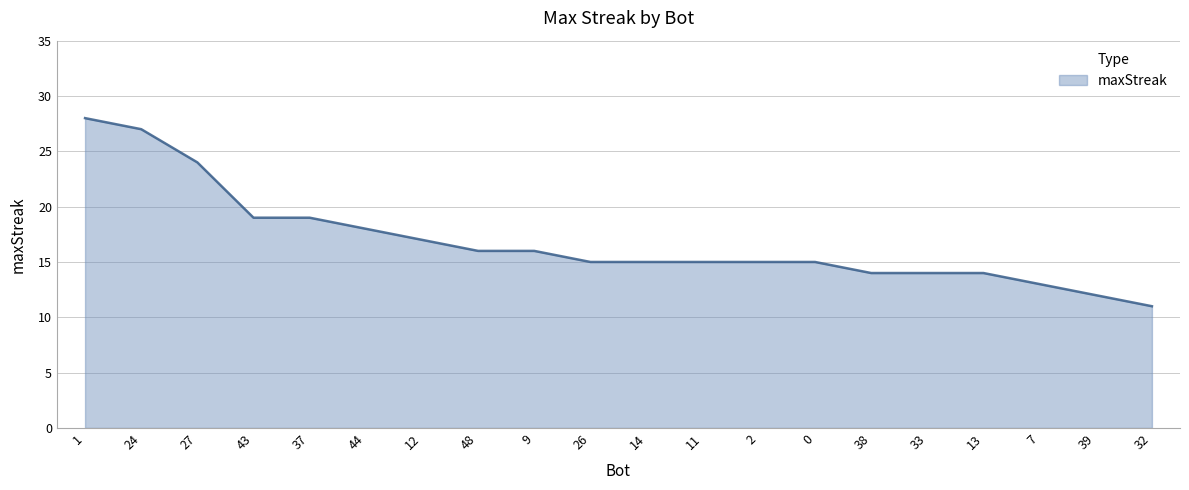

What is the maximum value shown in the chart?

28